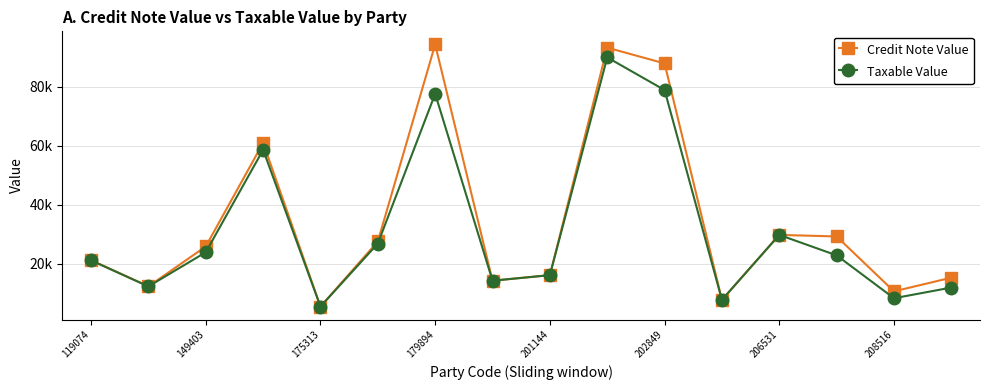

What are all the series names shown in the legend?

Credit Note Value, Taxable Value